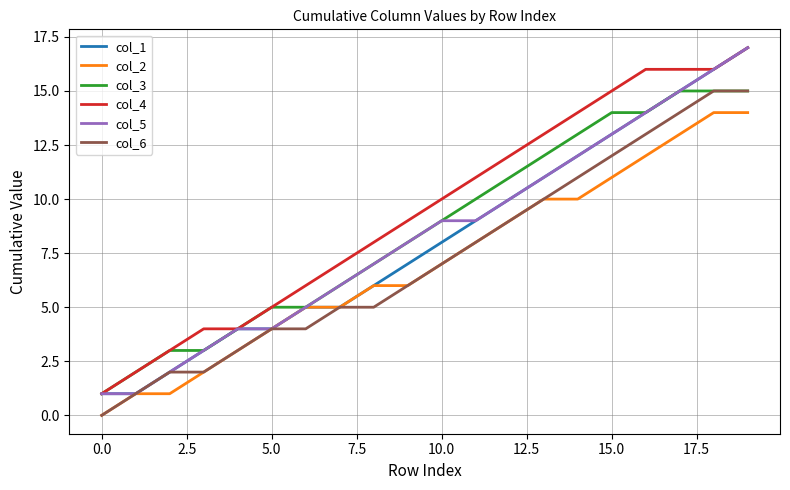

Which series has the largest total across all categories?

col_4